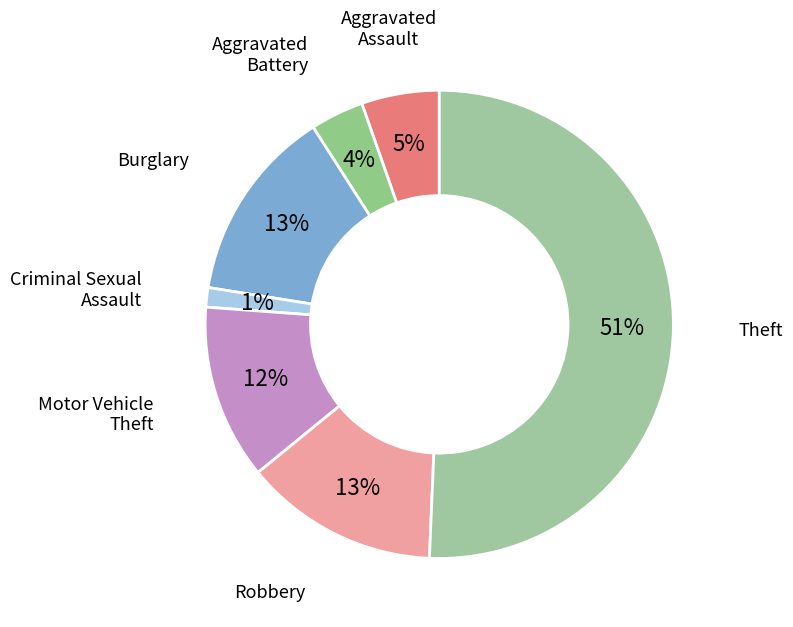

How many slices are in this pie chart?

7